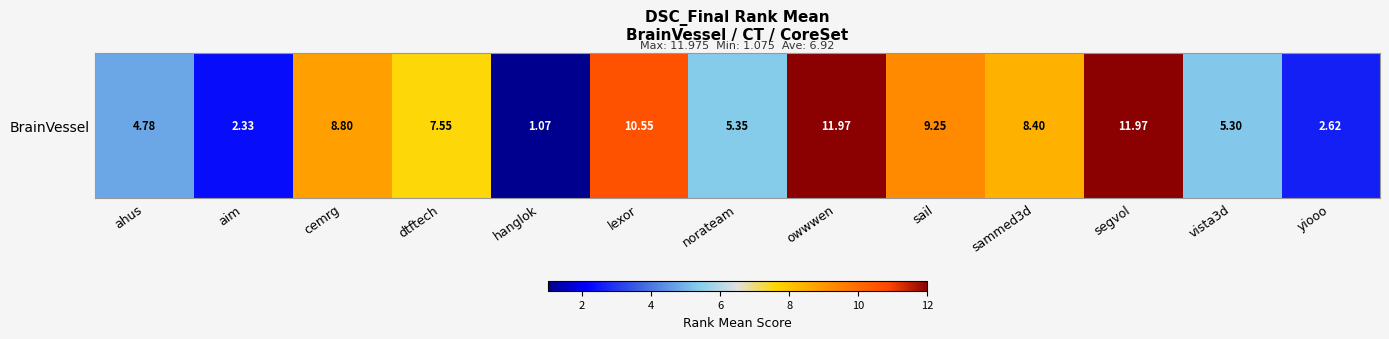

Where does the data first go above 7?

cemrg